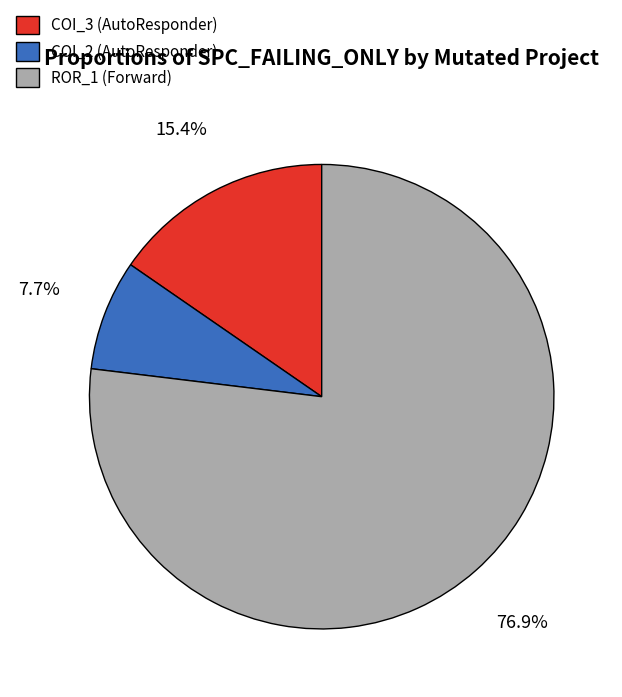

Which category has the biggest portion of the pie?

ROR_1 (Forward)